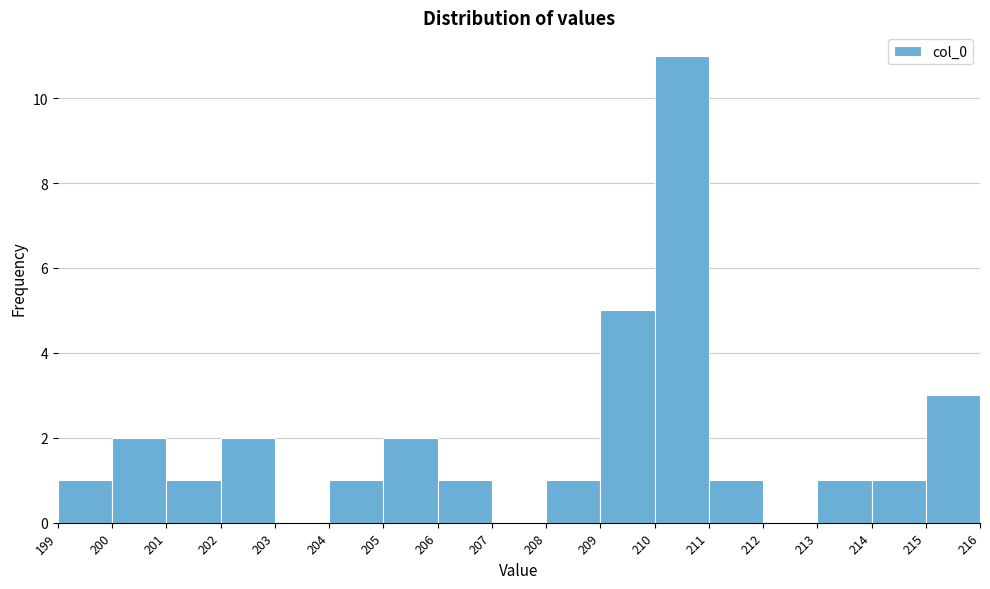

Reading left to right, transcribe this chart: for each bar, give the range it covers on the x-axis and its height. The values are not printed on the chart, so give them approximately, as read against the axis.

199 to 200: 1
200 to 201: 2
201 to 202: 1
202 to 203: 2
203 to 204: 0
204 to 205: 1
205 to 206: 2
206 to 207: 1
207 to 208: 0
208 to 209: 1
209 to 210: 5
210 to 211: 11
211 to 212: 1
212 to 213: 0
213 to 214: 1
214 to 215: 1
215 to 216: 3